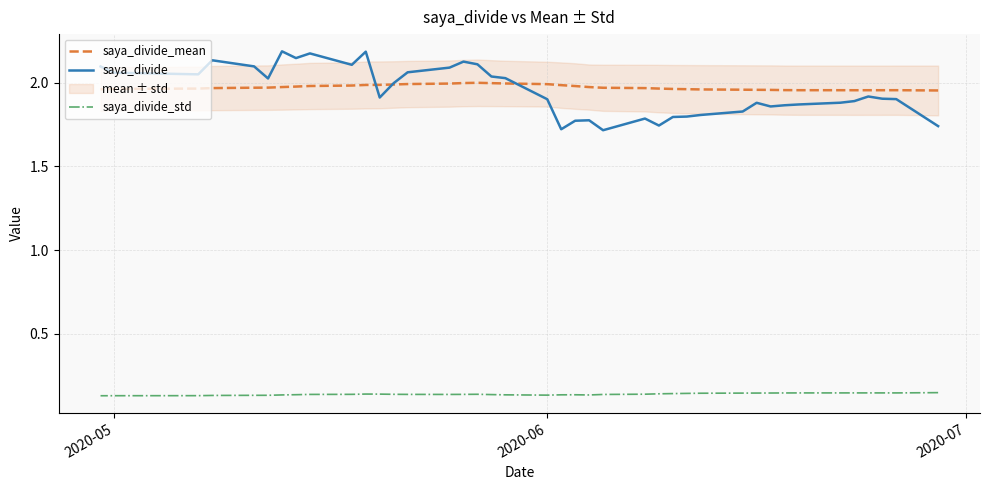

At how many categories does at least one series exceed 0?

40